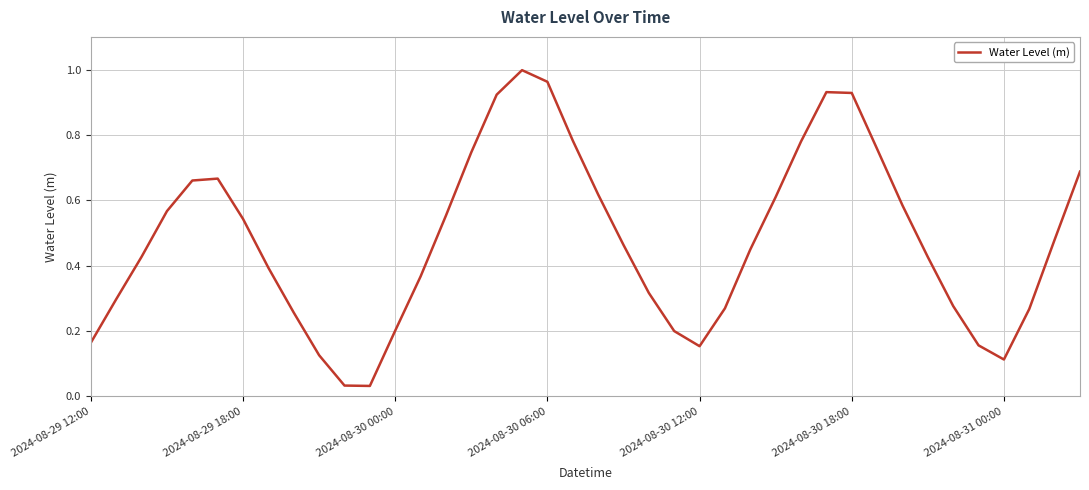

True or false: the data shows 0.2 at 2024-08-30 00:00.

True